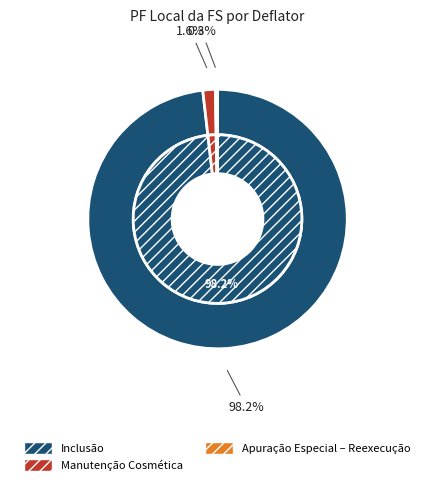

Combined, what portion of the pie is COS and I?

99.7%